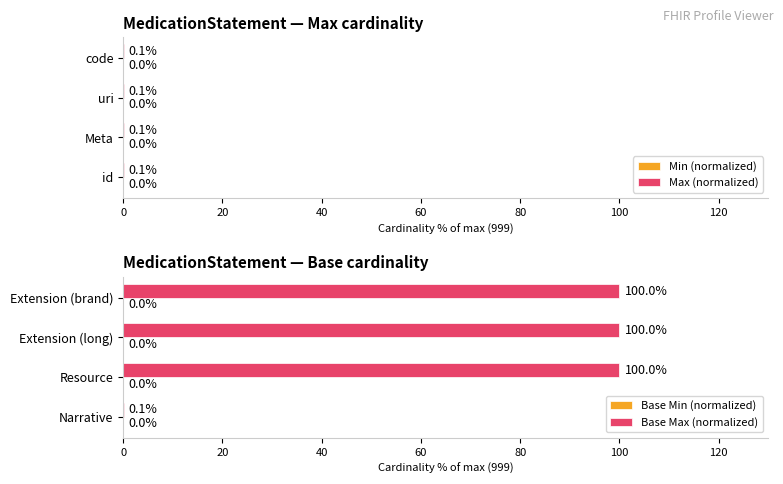

How many bars are there in total?

16